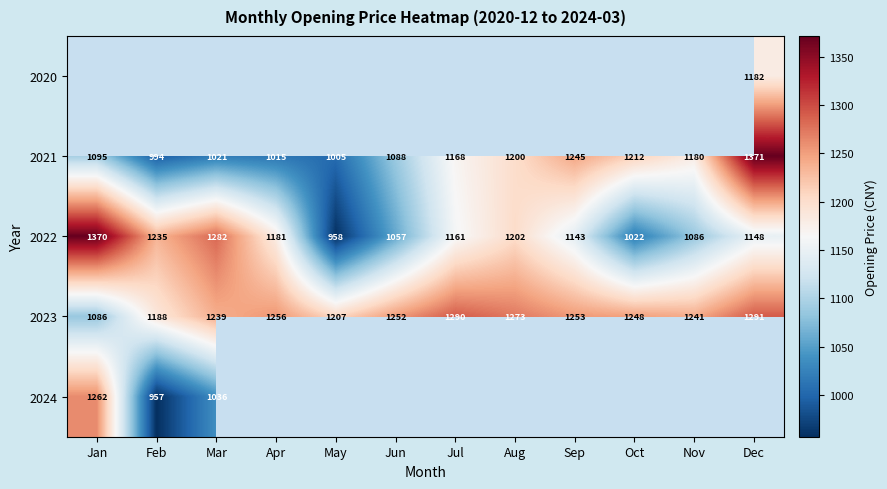

Rank the categories by 2023 value from lowest to highest.

Jan, Feb, May, Mar, Nov, Oct, Jun, Sep, Apr, Aug, Jul, Dec